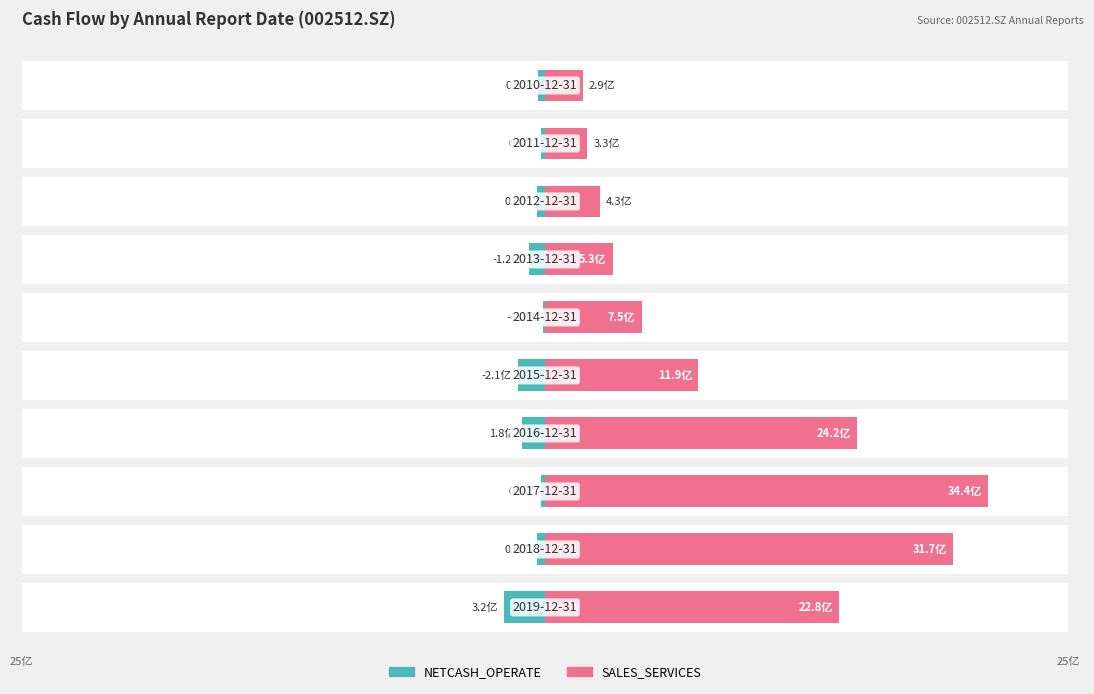

At 0, list the series in order from smallest to largest.

NETCASH_OPERATE, SALES_SERVICES